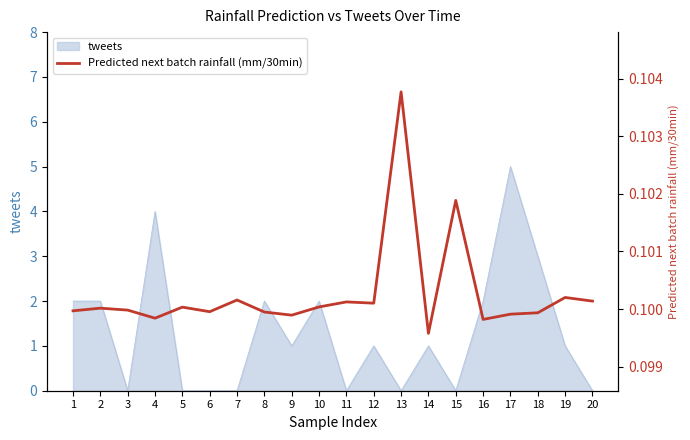

At which label does tweets reach its peak?

17